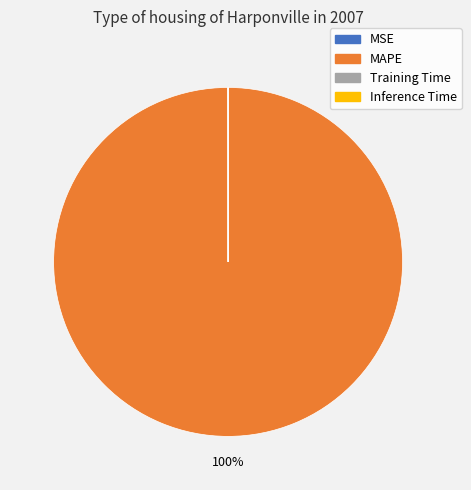

To the nearest percent, what is the average slice percentage?

25%